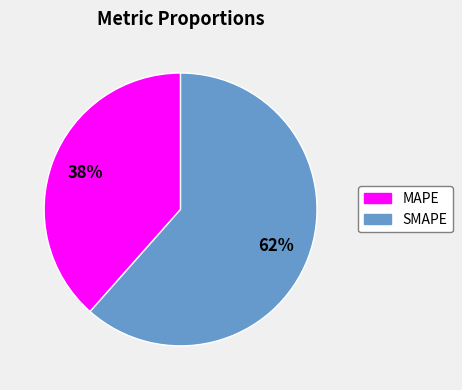

To the nearest percent, what is the combined percentage of MAPE and SMAPE?

100%